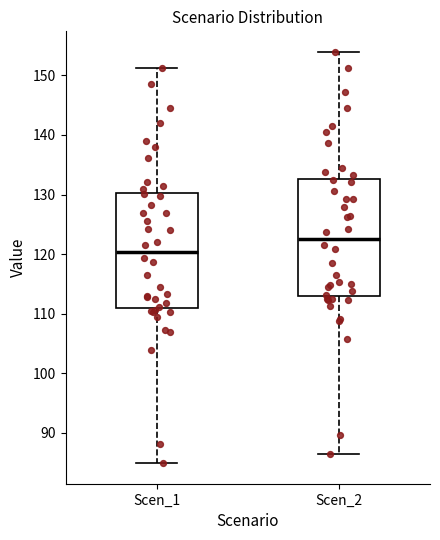

Reading left to right, read every box against the y-axis: the position of its median line, the range the box covers, and the ends of its whiskers. The values are not printed on the chart, so give them approximately, as read against the axis.

Scen_1: median 120, box 111 to 130, whiskers 85 to 151
Scen_2: median 123, box 113 to 133, whiskers 86 to 154